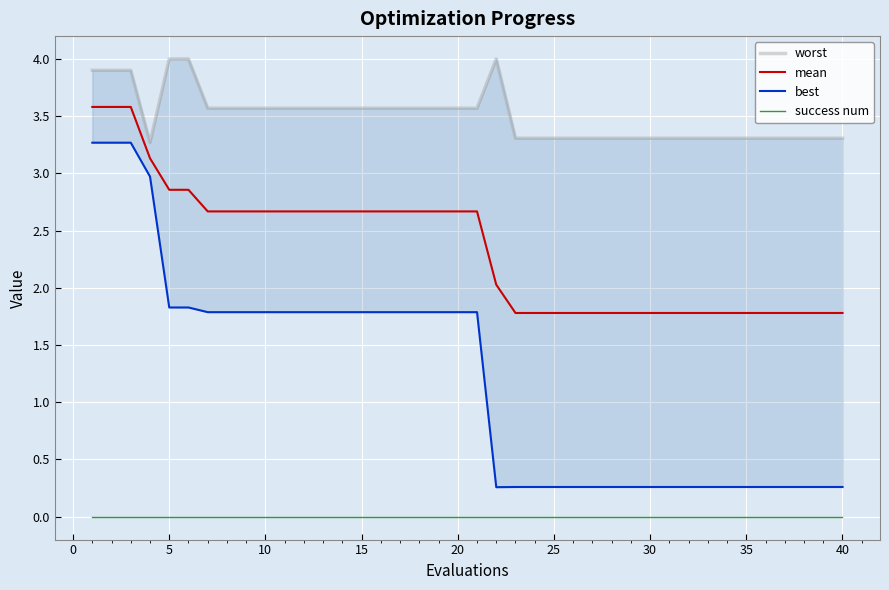

How many data points in mean are less than 2?

18